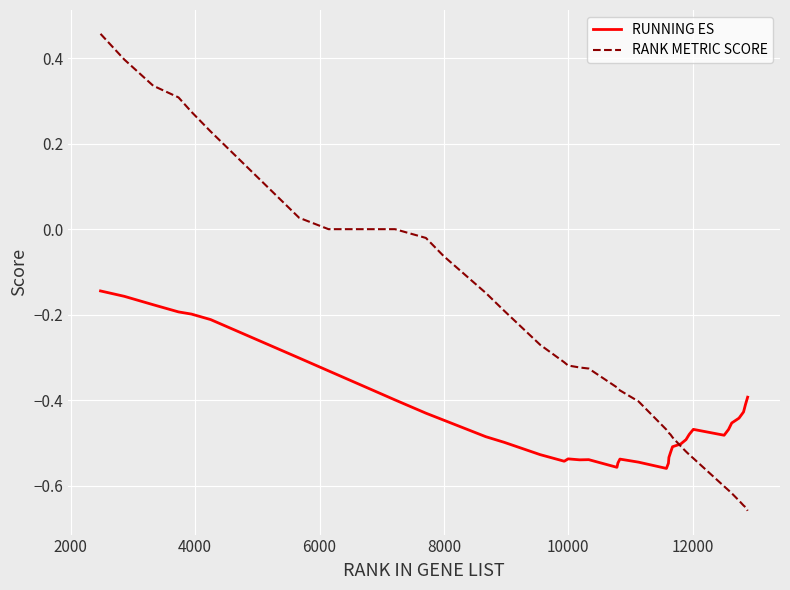

Which series has the widest spread of values?

RANK METRIC SCORE